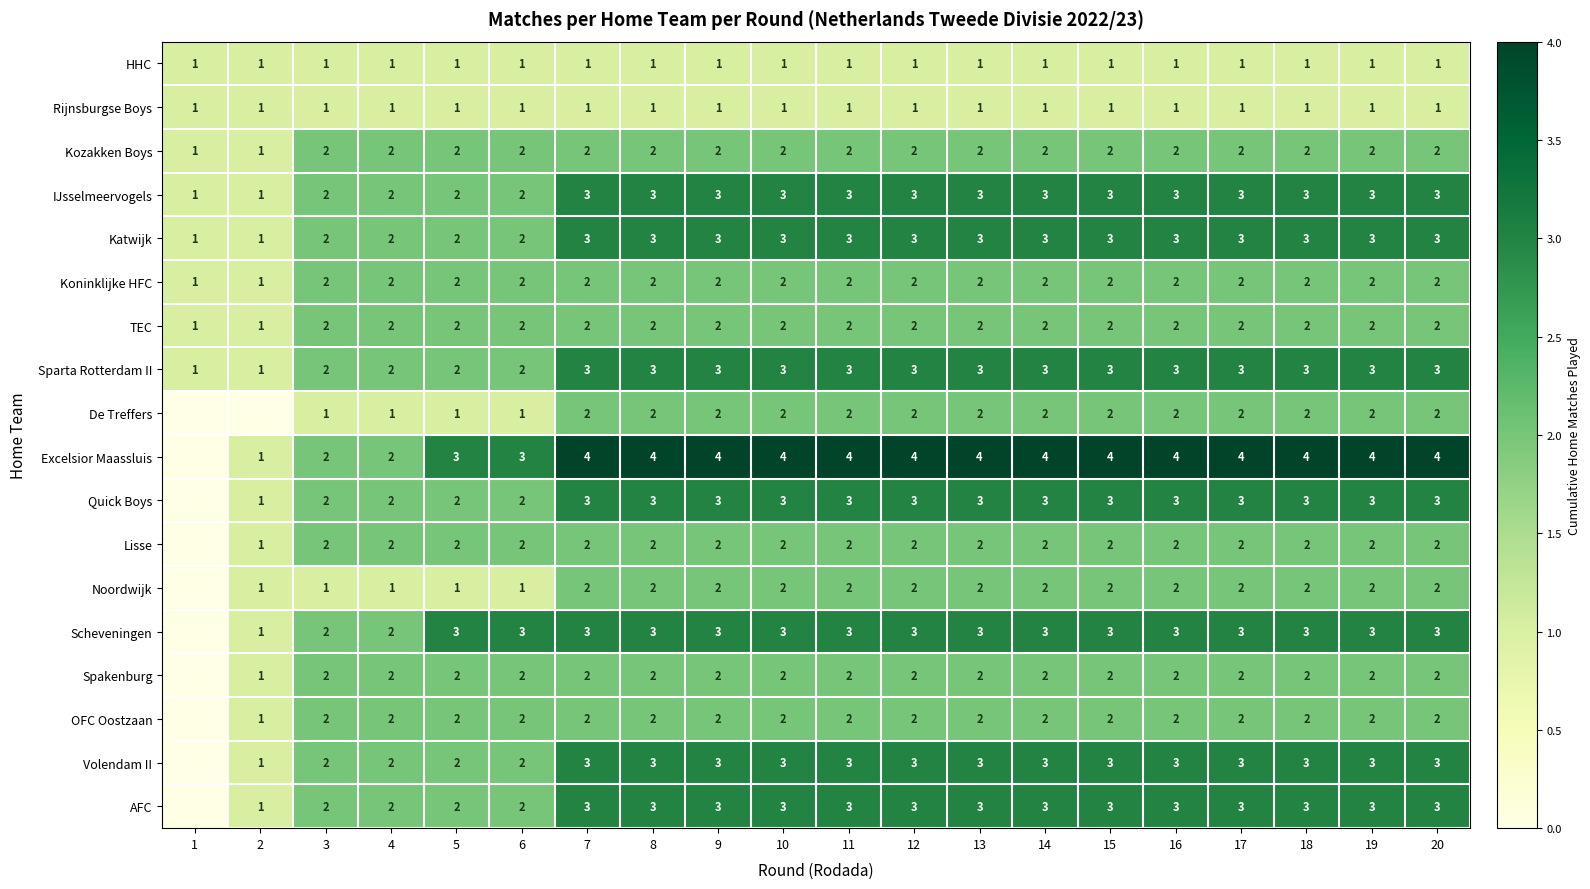

Is it true that Kozakken Boys equals 2 at 6?

True